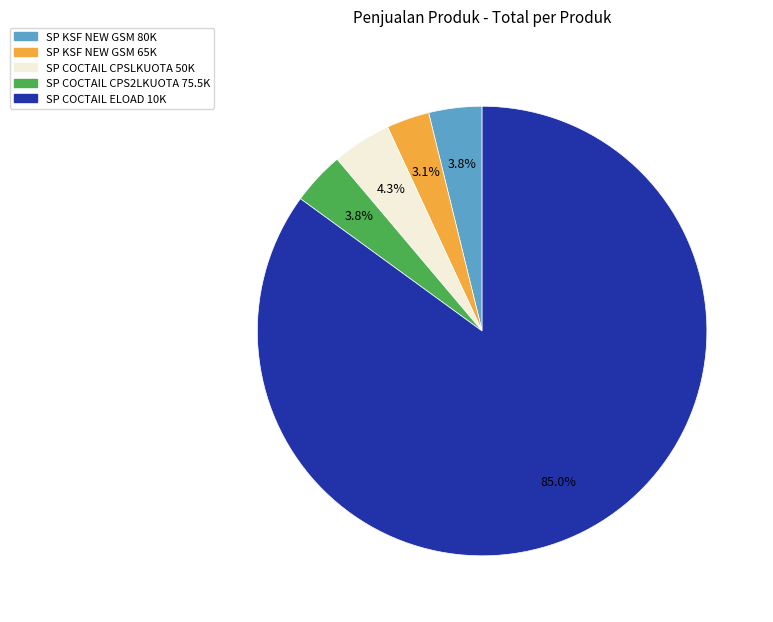

Which slice is the largest?

SP COCTAIL ELOAD 10K